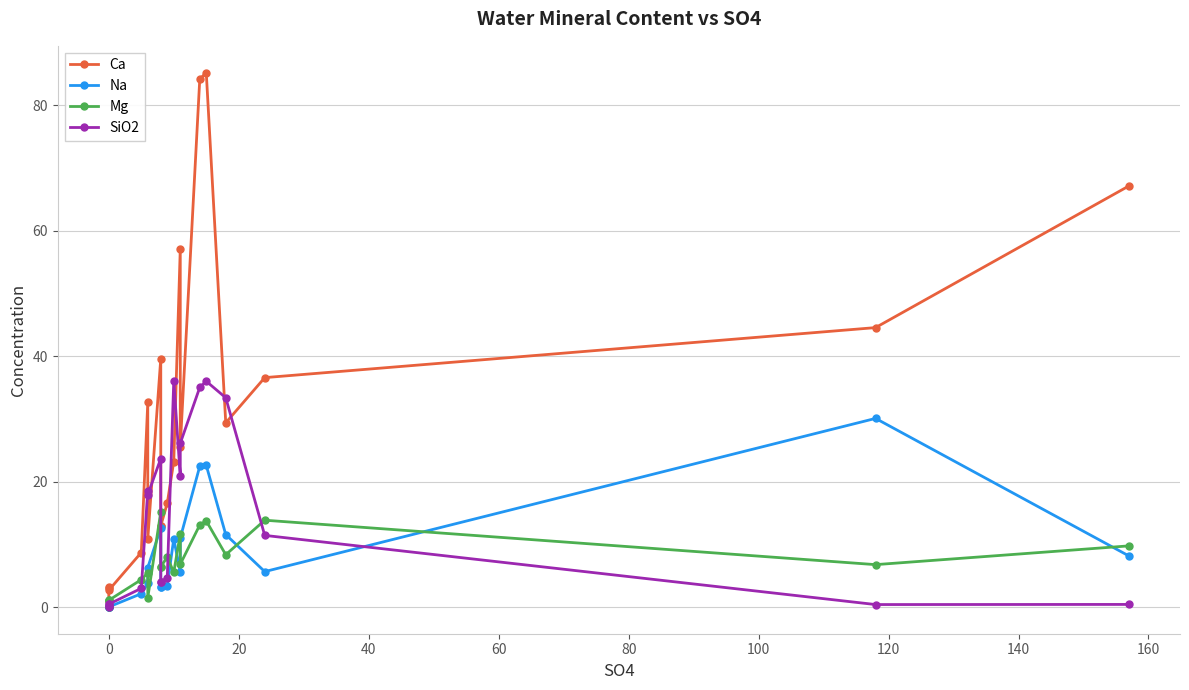

How many intersections are there between Mg and Na?

8